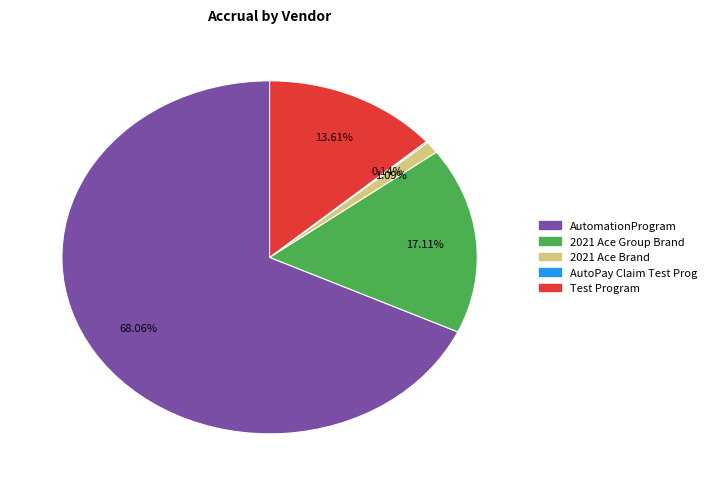

To the nearest percent, what is the combined percentage of AutomationProgram and 2021 Ace Brand?

69%